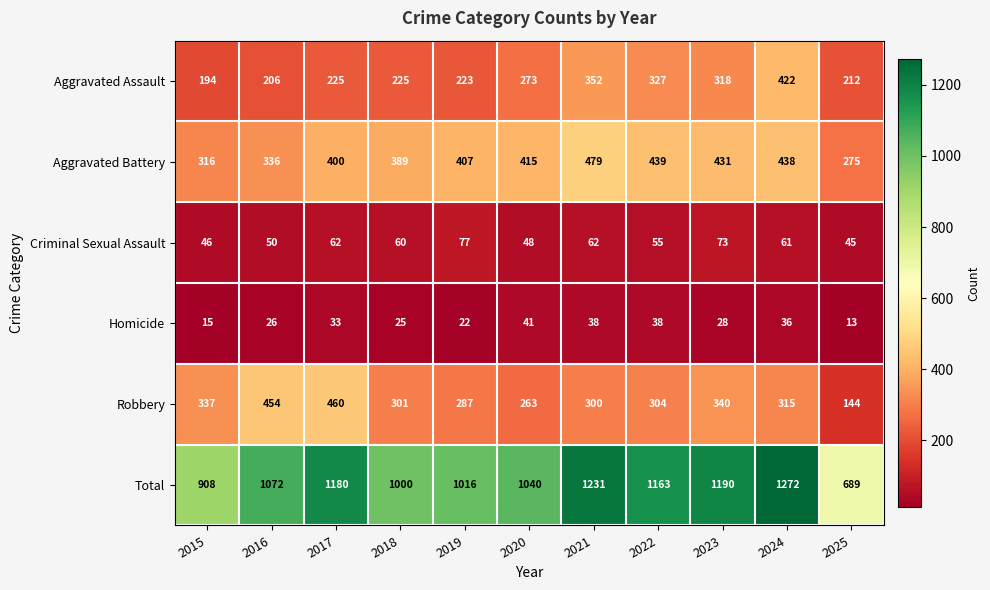

Rank the series by their maximum value, from lowest to highest.

Homicide, Criminal Sexual Assault, Aggravated Assault, Robbery, Aggravated Battery, Total